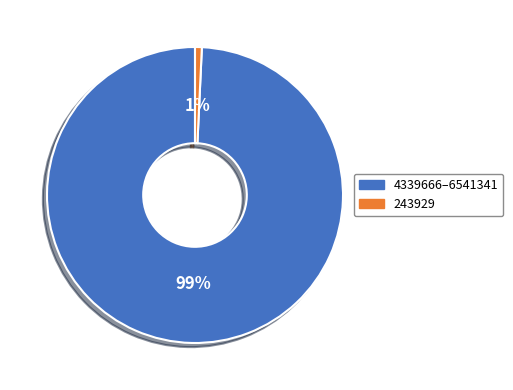

To the nearest percent, what is the average slice percentage?

50%